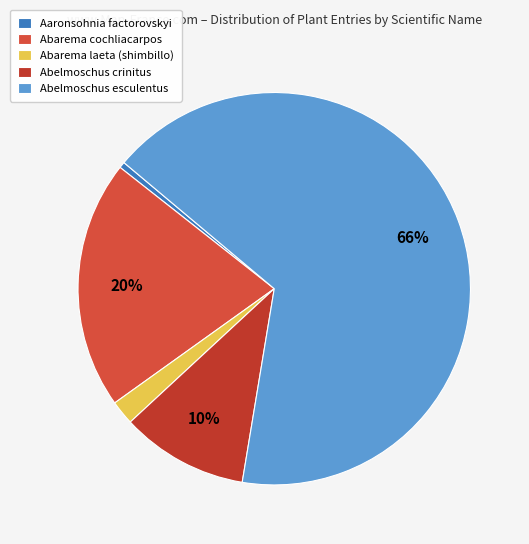

Combined, do Abarema laeta (shimbillo) and Abelmoschus crinitus account for over 50%?

No